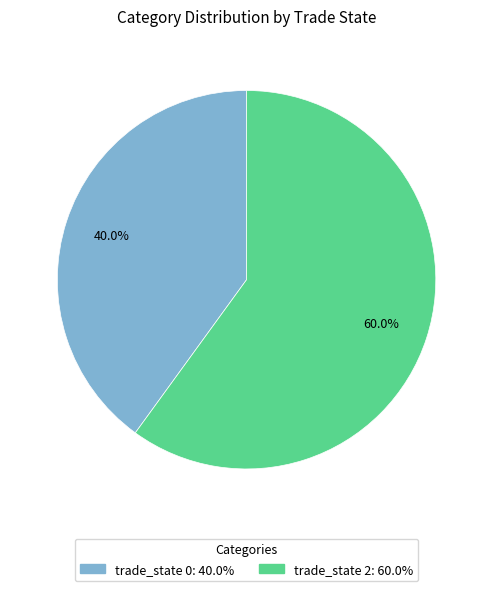

Does any single category account for the majority?

Yes